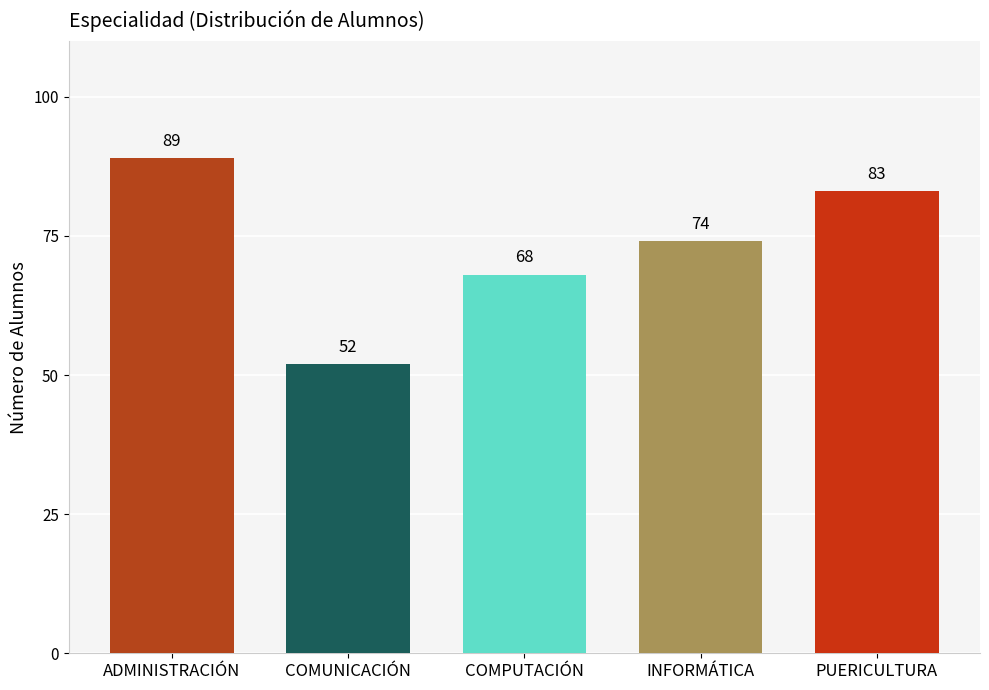

What position from the left is PUERICULTURA?

5